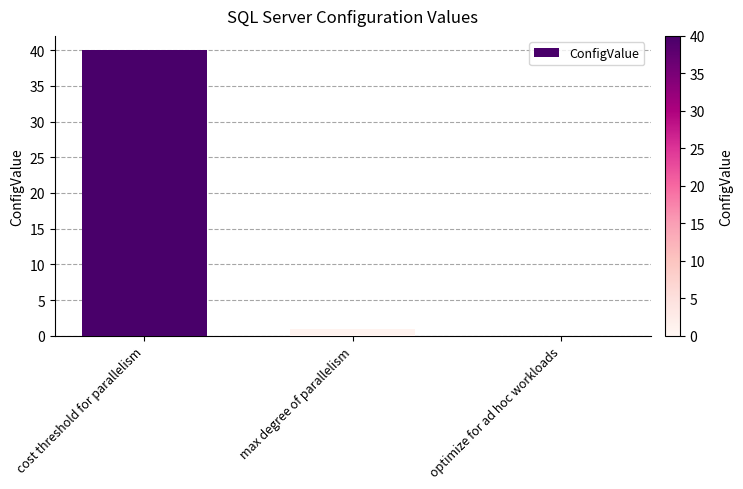

The chart shows a value of 17 at optimize for ad hoc workloads. True or false?

False